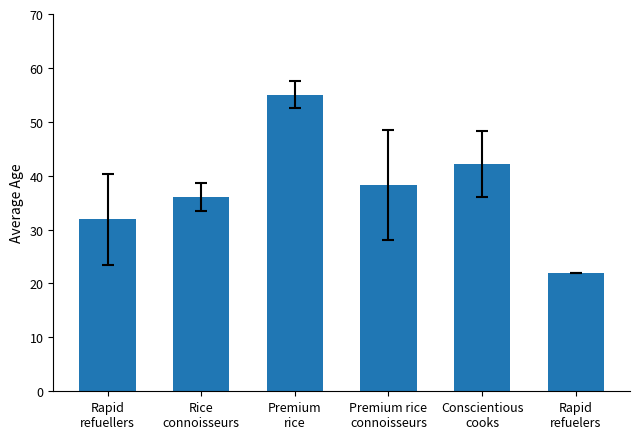

How many values are below 38?

3